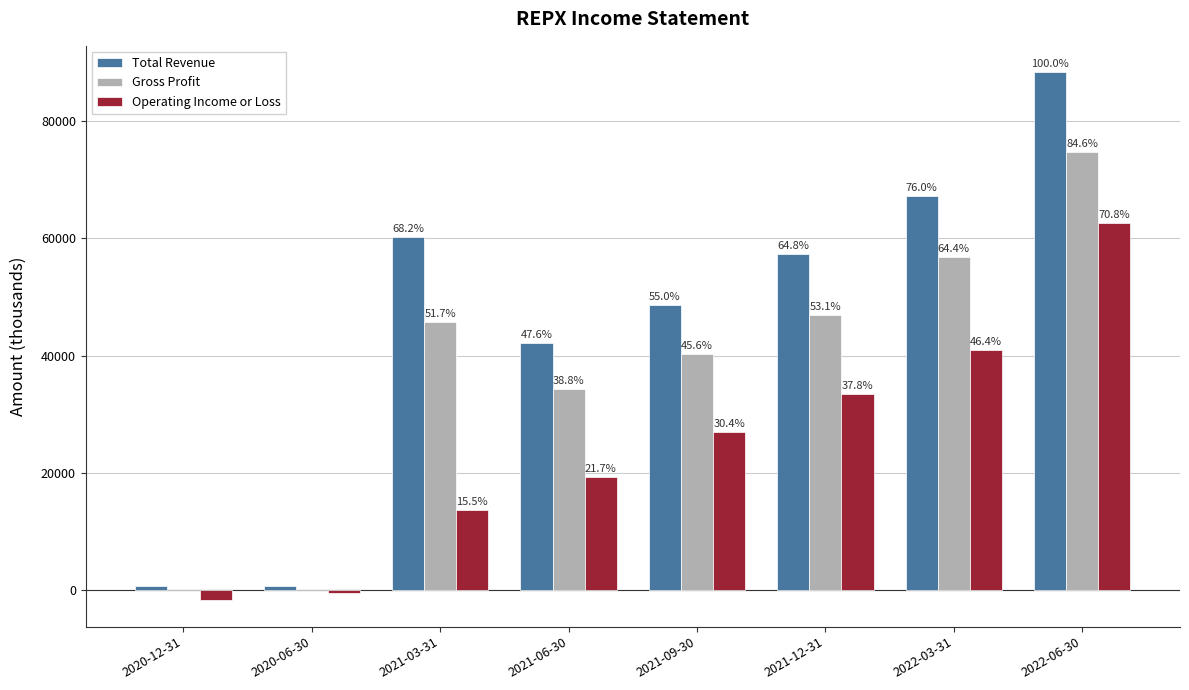

What are all the series names shown in the legend?

Total Revenue, Gross Profit, Operating Income or Loss